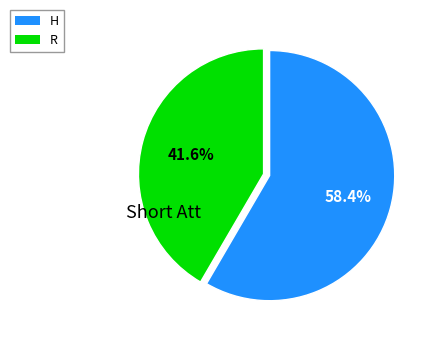

Is the sum of H and R greater than half?

Yes